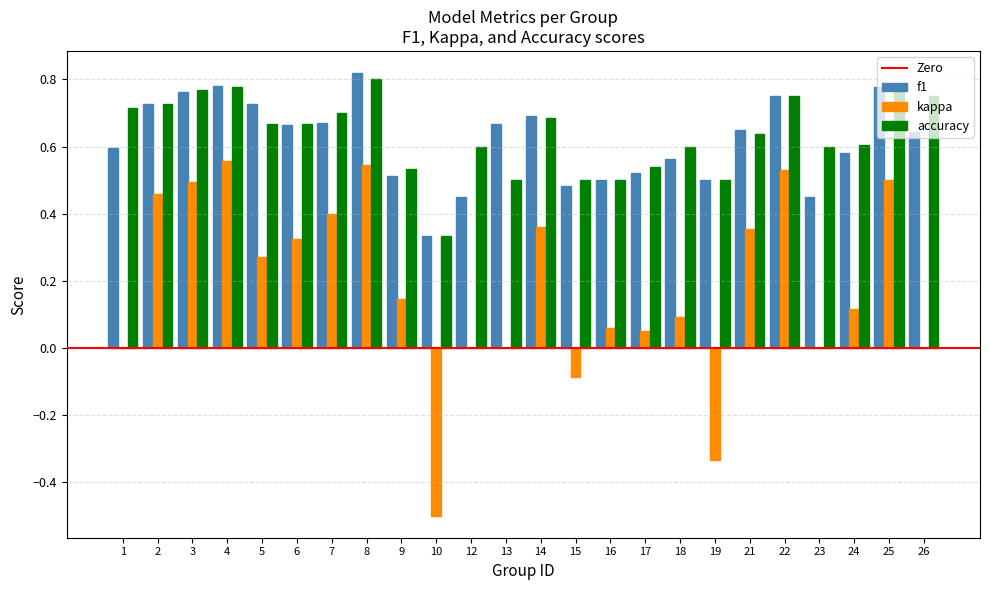

What is the sum of the f1 values at 17 and 24?

1.1